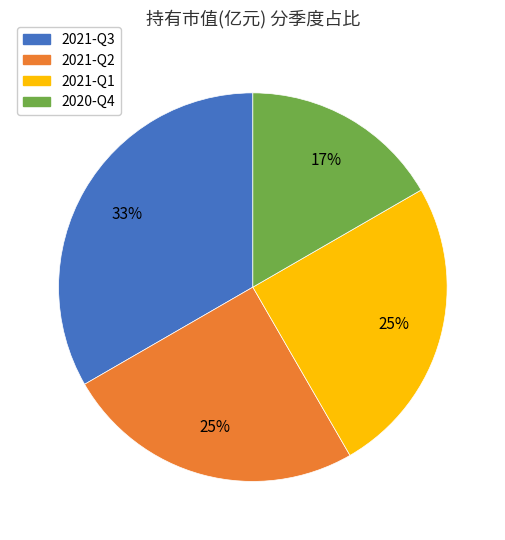

True or false: 2021-Q2 accounts for 25% of the total.

True